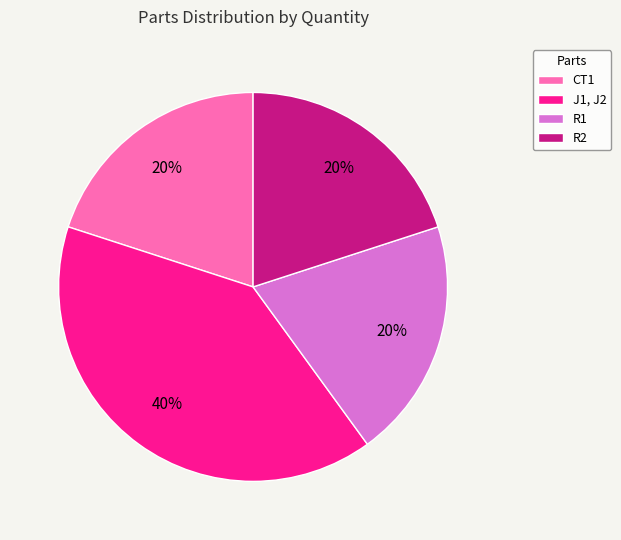

The R1 slice represents 20% of the pie. True or false?

True